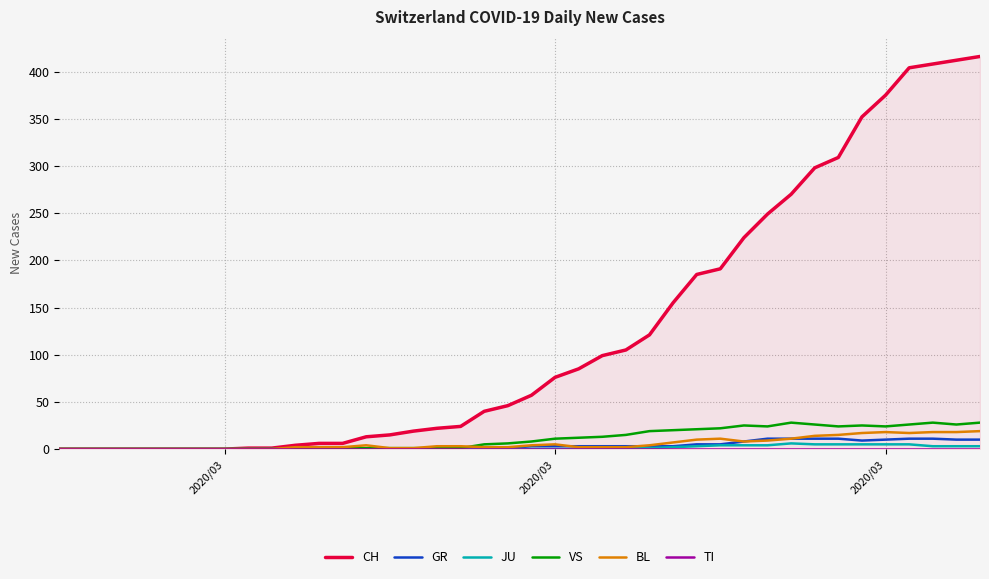

True or false: JU and TI intersect in this chart.

False